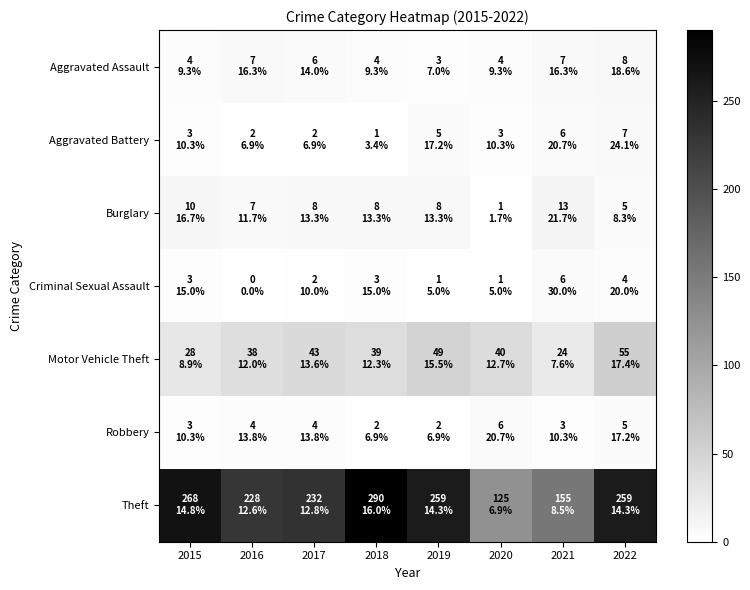

What is the total value across all series at 2017?

297